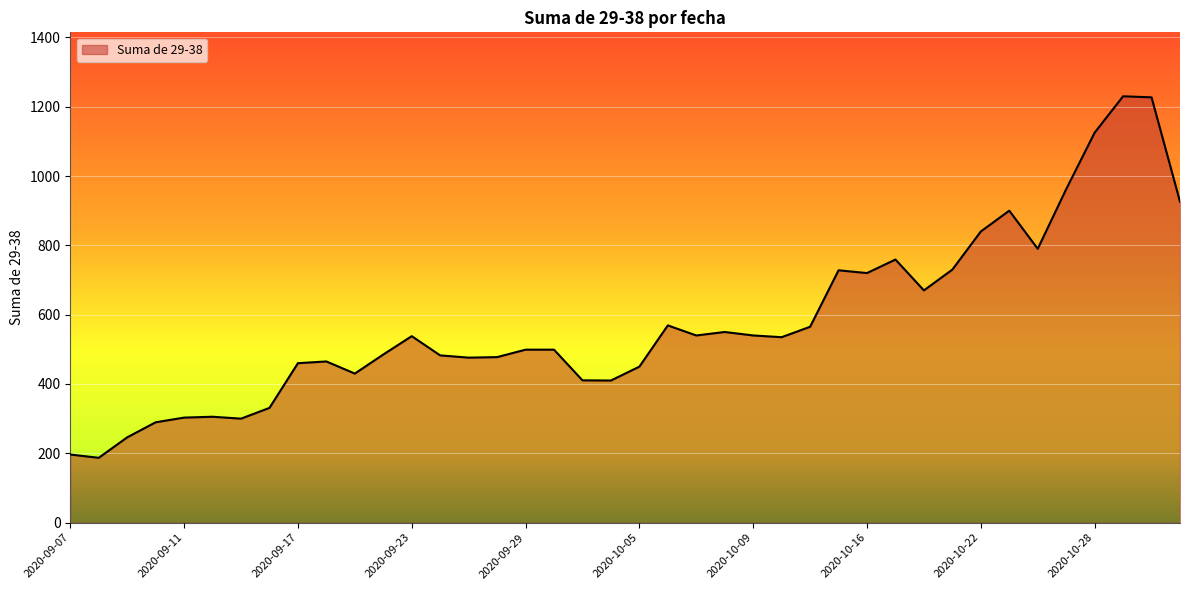

What is the difference between the maximum and minimum values?

1043.0